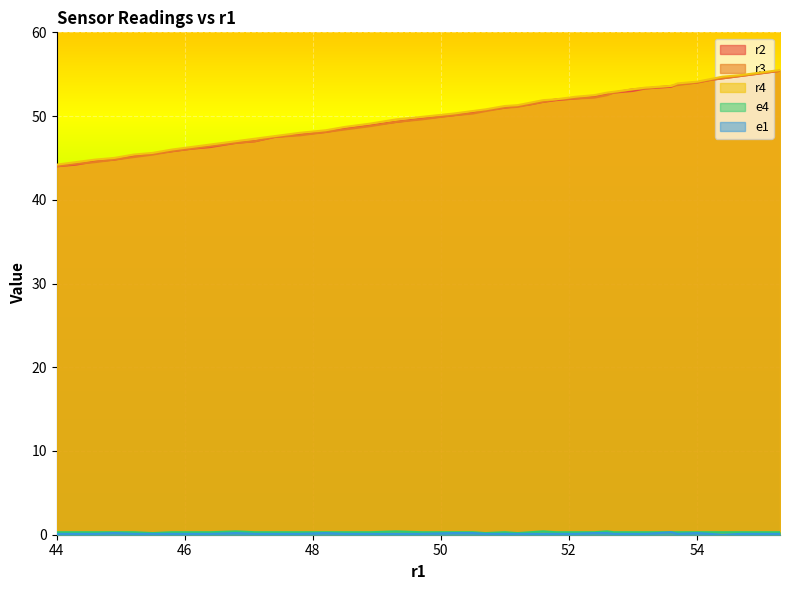

Between 52.1 and 48.2, which series saw the biggest shift?

r2